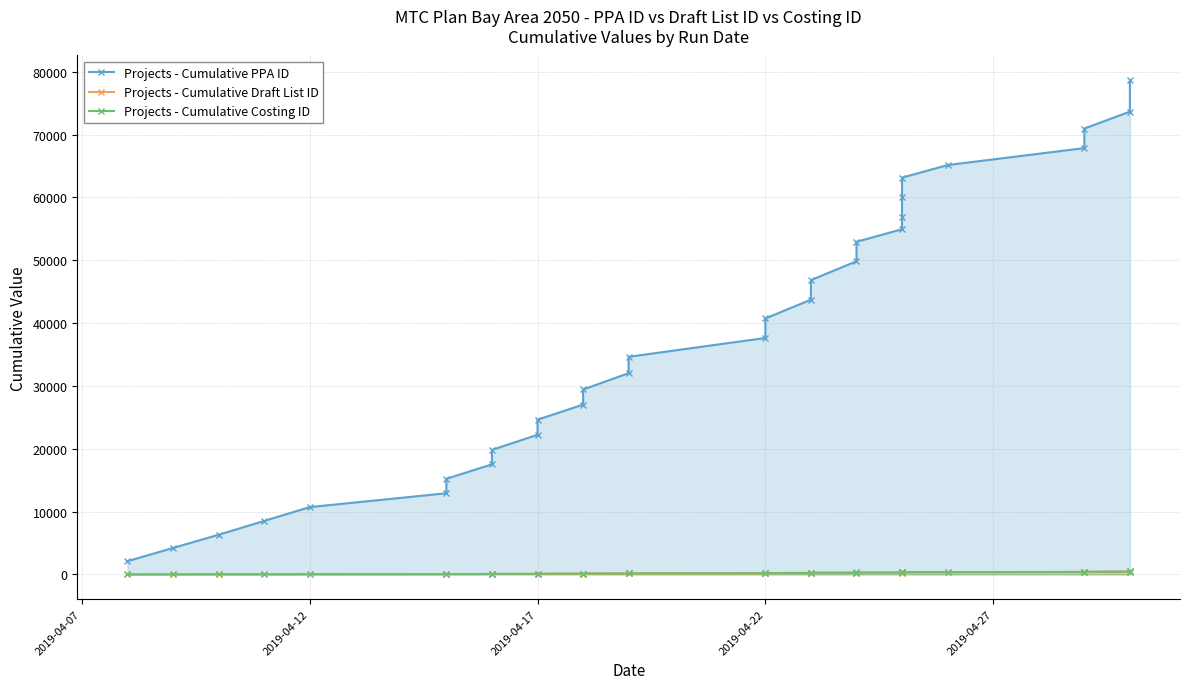

How many series are shown in this chart?

3